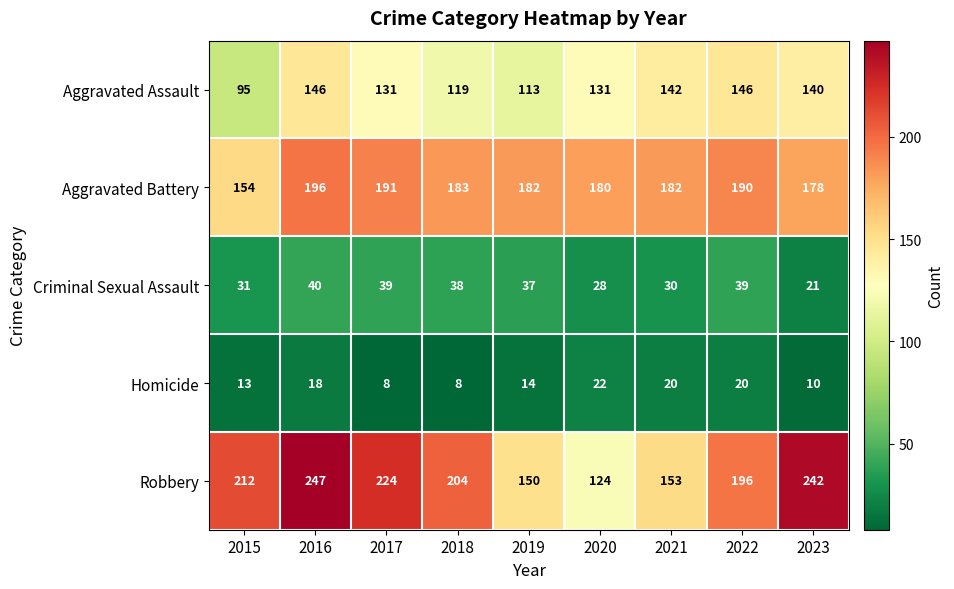

How many series are shown in this chart?

5